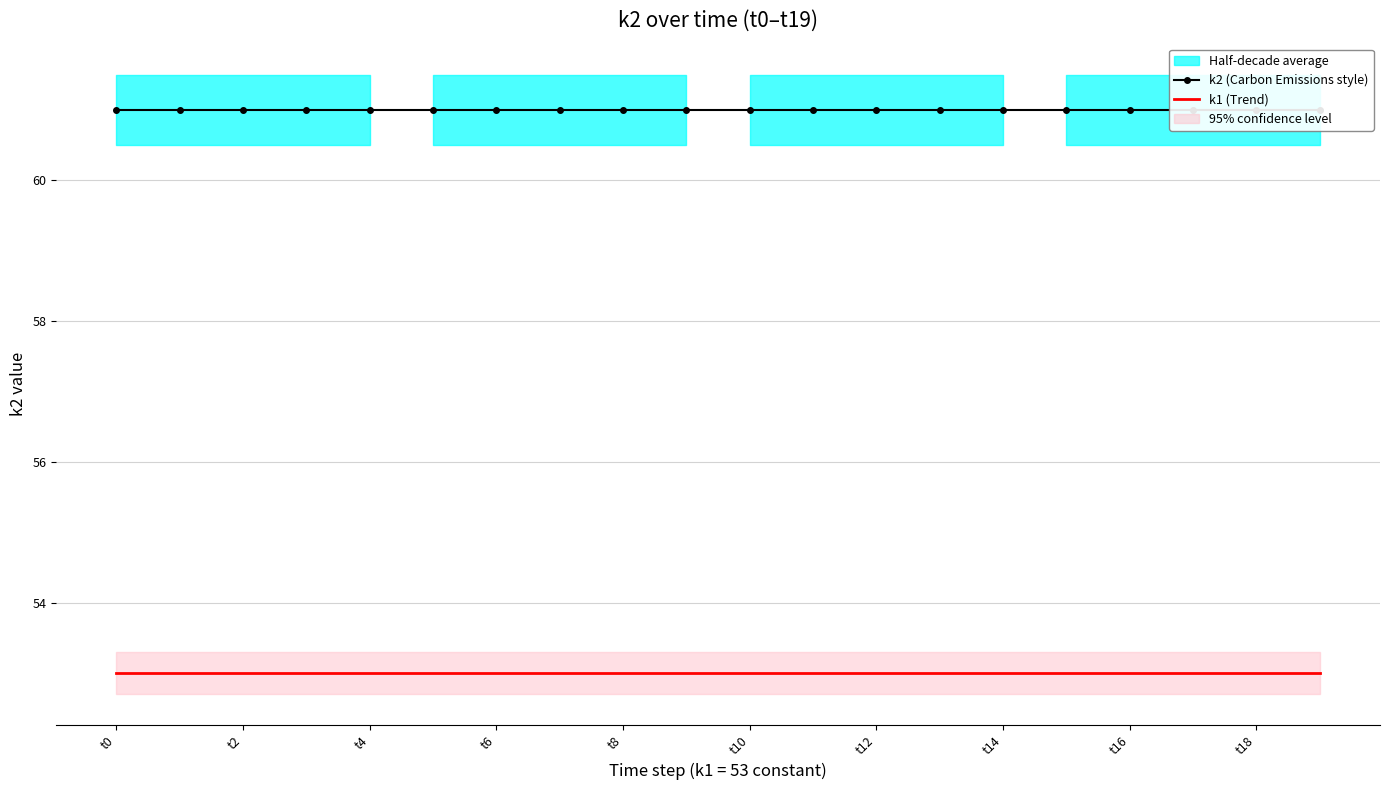

At how many categories does at least one series exceed 57?

20